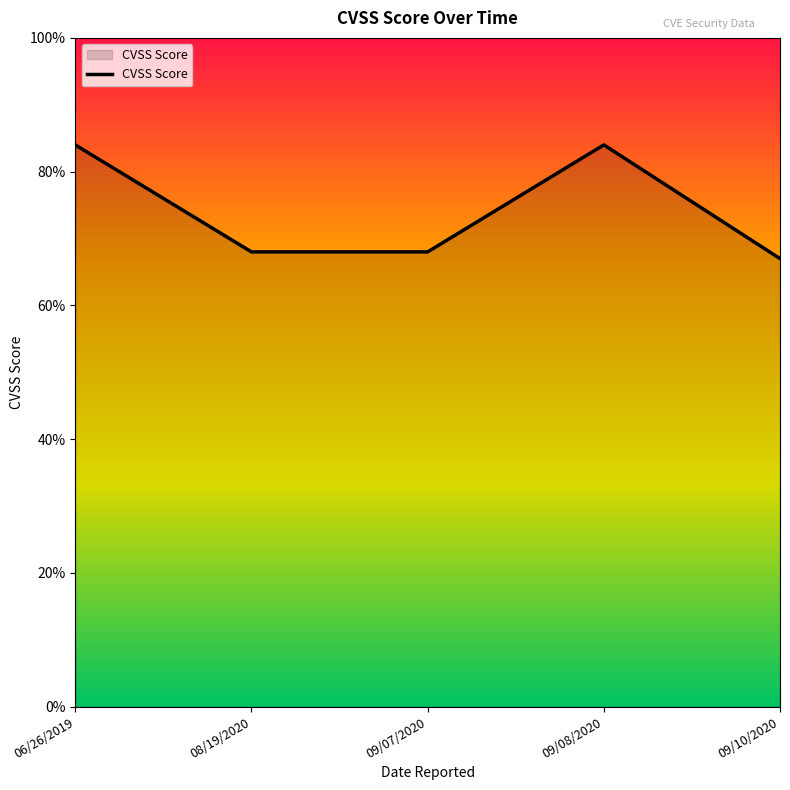

Does the chart display data point markers on the line(s)?

No